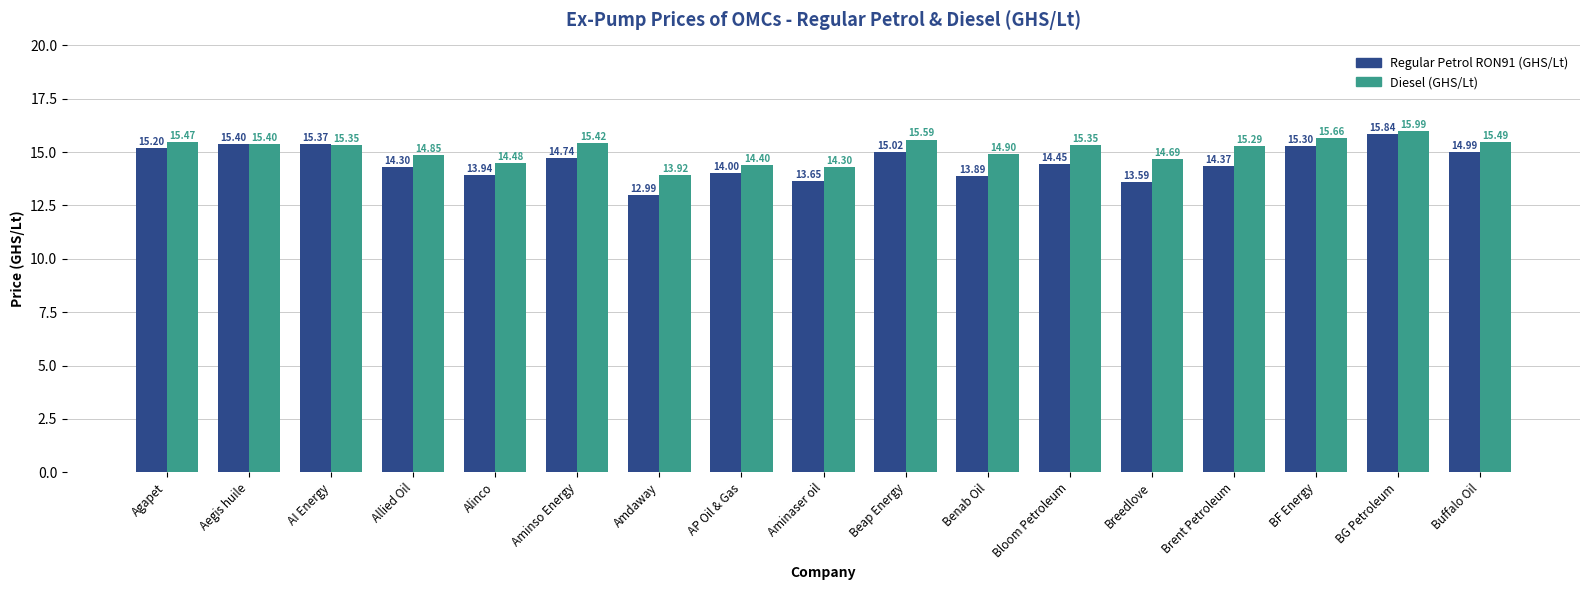

The value of Regular Petrol RON91 (GHS/Lt) at Aegis huile is 26.1. True or false?

False